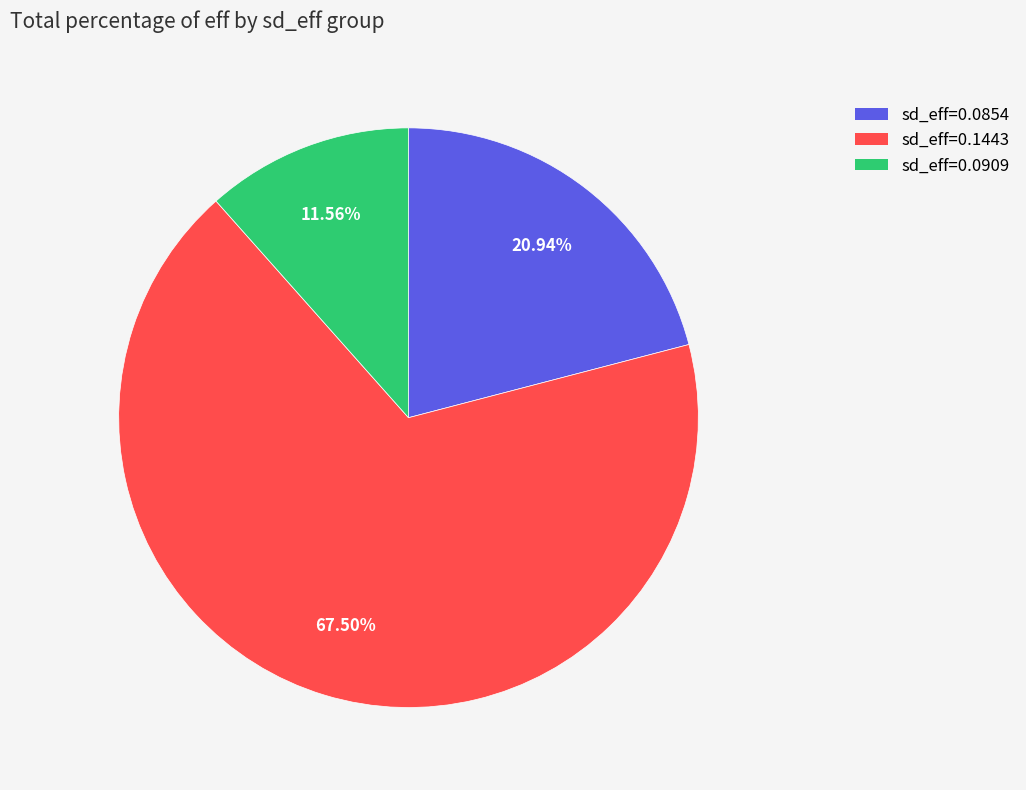

Is the sum of sd_eff=0.1443 and sd_eff=0.0909 greater than half?

Yes